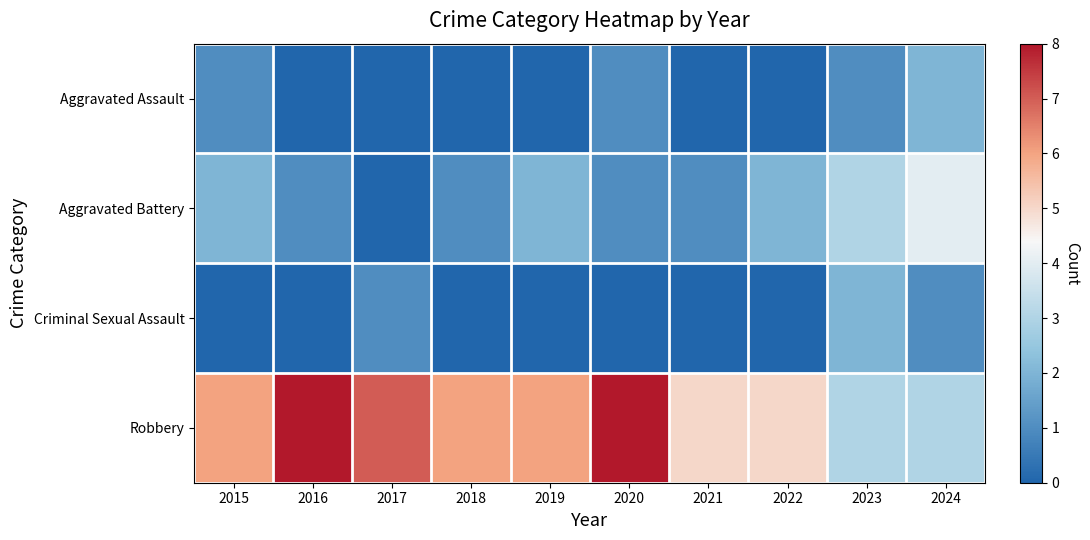

Reading left to right, what are all the values shown in this chart?

Aggravated Assault: 2015=1	2016=0	2017=0	2018=0	2019=0	2020=1	2021=0	2022=0	2023=1	2024=2
Aggravated Battery: 2015=2	2016=1	2017=0	2018=1	2019=2	2020=1	2021=1	2022=2	2023=3	2024=4
Criminal Sexual Assault: 2015=0	2016=0	2017=1	2018=0	2019=0	2020=0	2021=0	2022=0	2023=2	2024=1
Robbery: 2015=6	2016=8	2017=7	2018=6	2019=6	2020=8	2021=5	2022=5	2023=3	2024=3